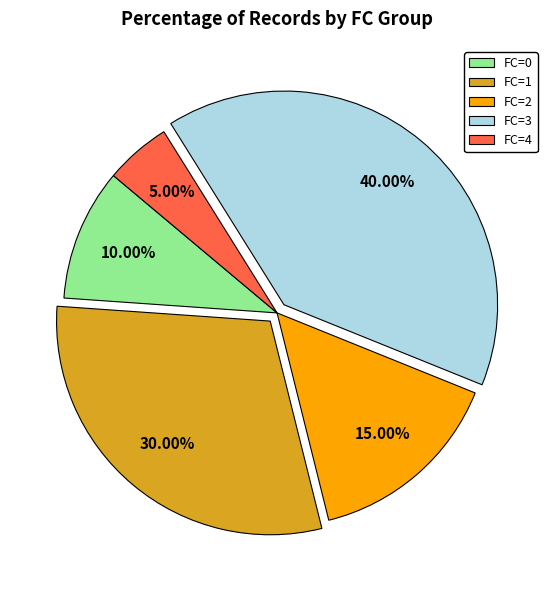

Which slice is the smallest?

FC=4